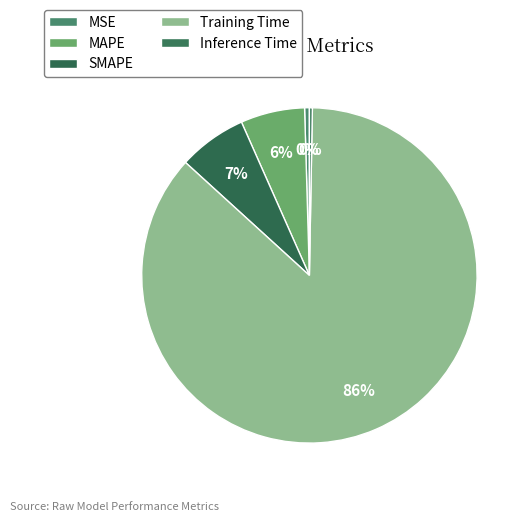

Which category accounts for the majority?

Training Time